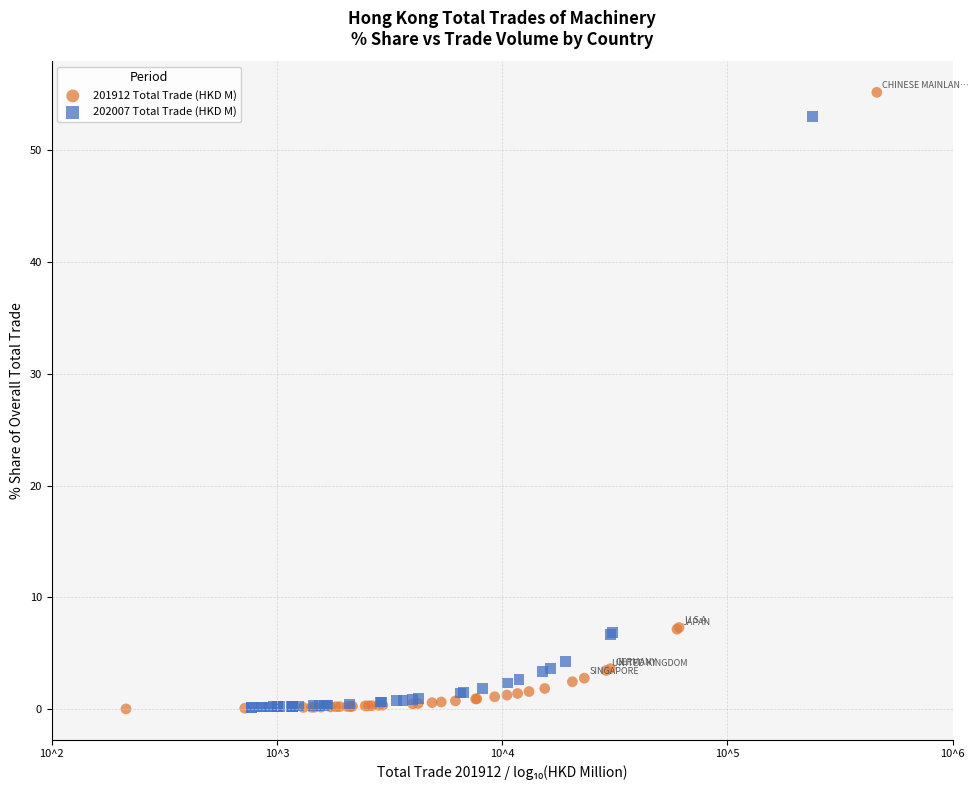

Which series has the largest Y range (max minus min)?

201912 Total Trade (HKD M)